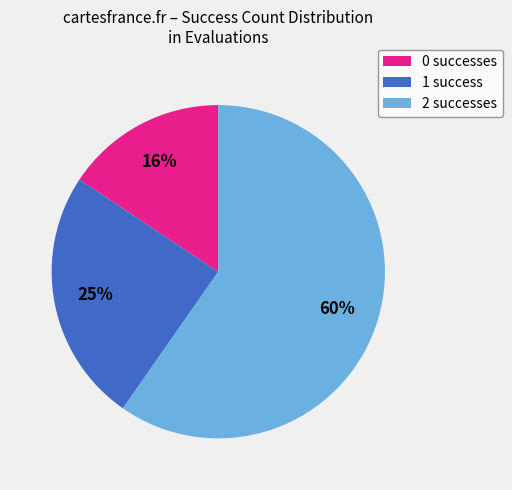

Approximately how many times larger is the value at 0 successes compared to 1 success?

0.6